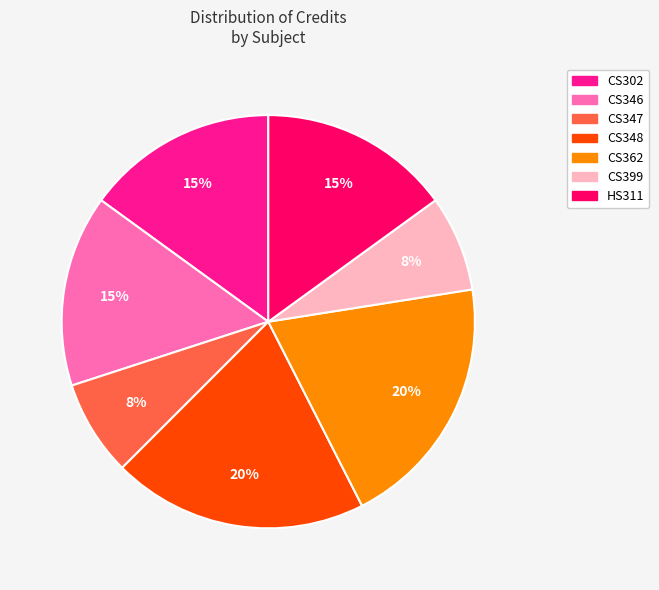

To the nearest percent, what is the average slice percentage?

14%